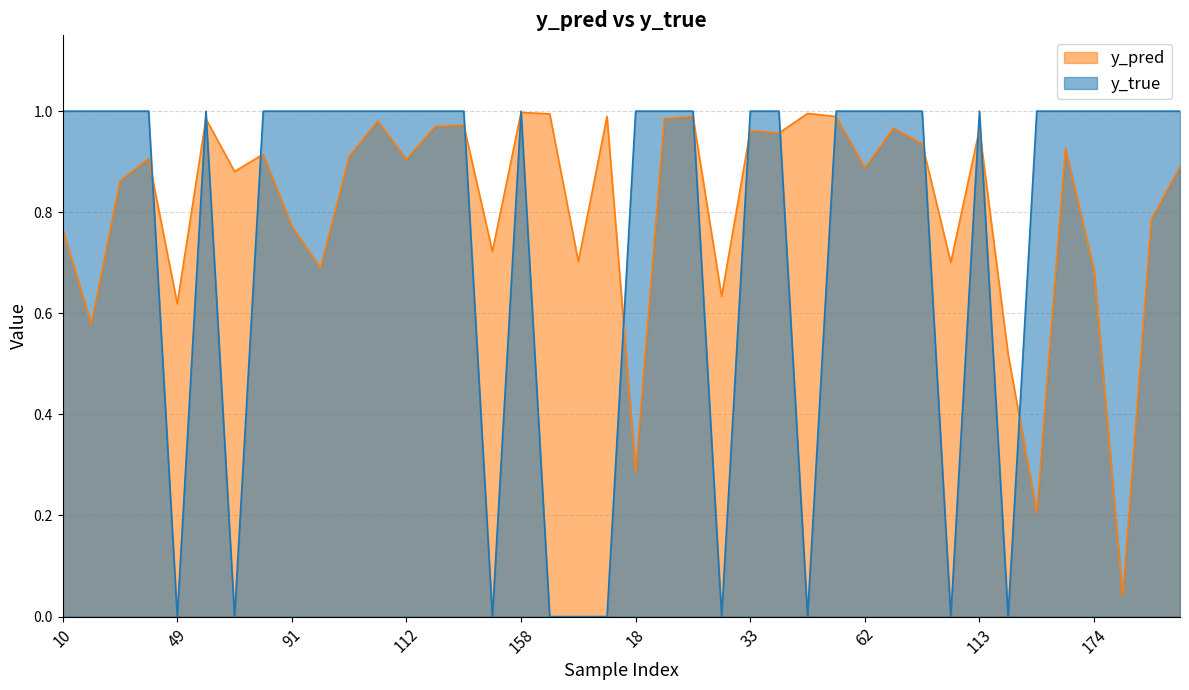

Does the chart display data point markers on the line(s)?

No